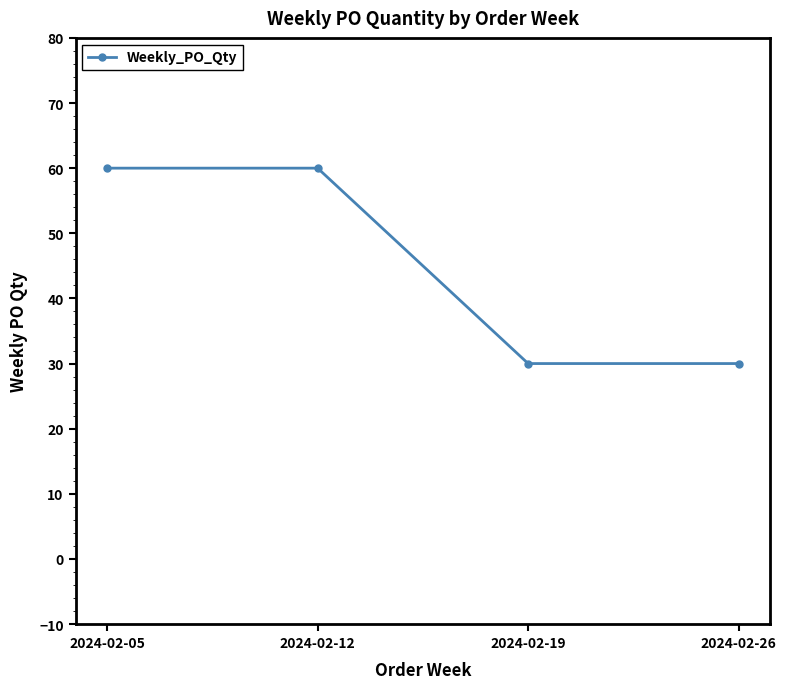

Reading right to left, transcribe all the data shown in this chart.

30	30	60	60